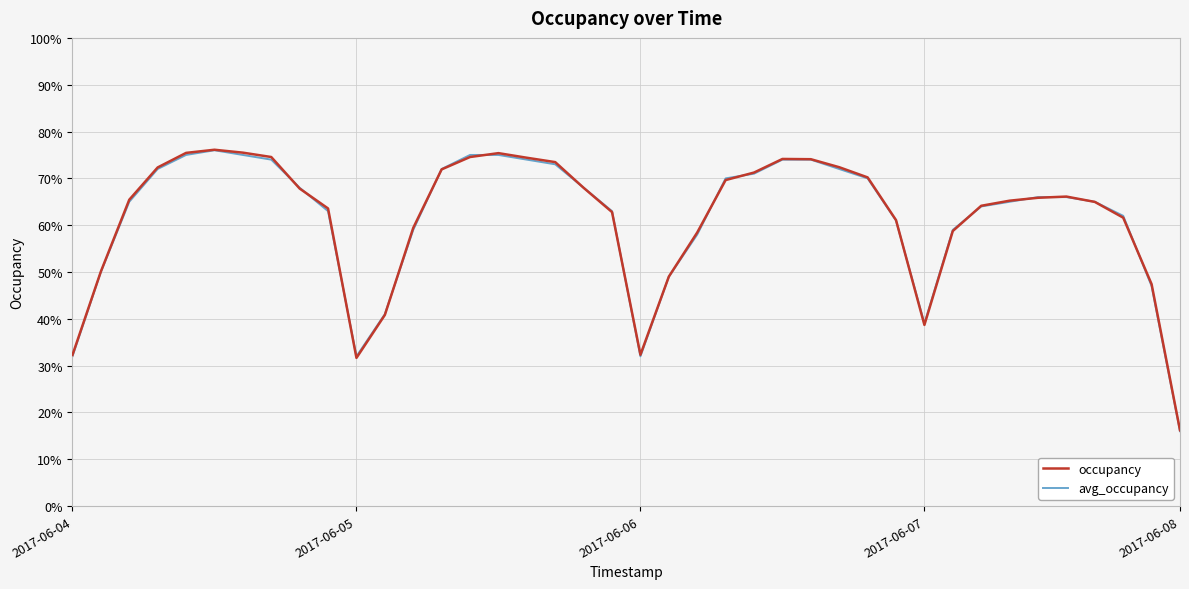

How many interior local peaks does the avg_occupancy series have?

1